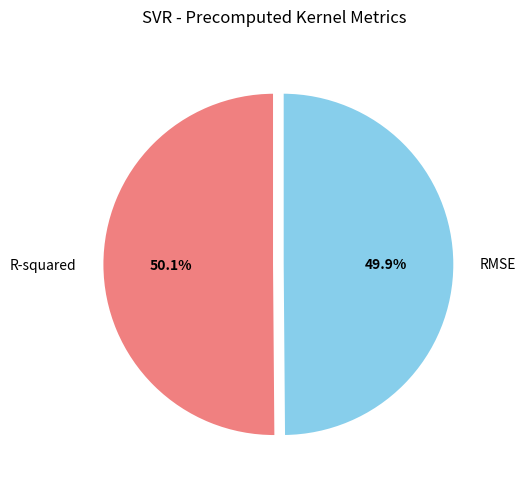

What percentage do R-squared and RMSE together represent?

100.0%